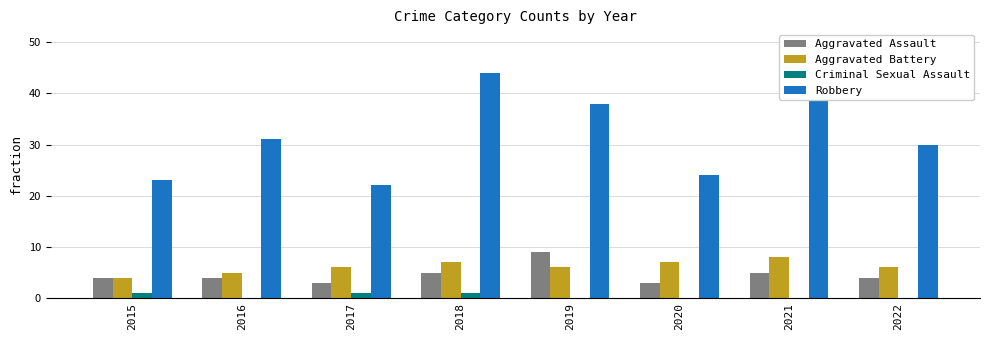

Reading left to right, what are all the values shown in this chart?

Aggravated Assault: 2015=4	2016=4	2017=3	2018=5	2019=9	2020=3	2021=5	2022=4
Aggravated Battery: 2015=4	2016=5	2017=6	2018=7	2019=6	2020=7	2021=8	2022=6
Criminal Sexual Assault: 2015=1	2016=0	2017=1	2018=1	2019=0	2020=0	2021=0	2022=0
Robbery: 2015=23	2016=31	2017=22	2018=44	2019=38	2020=24	2021=50	2022=30